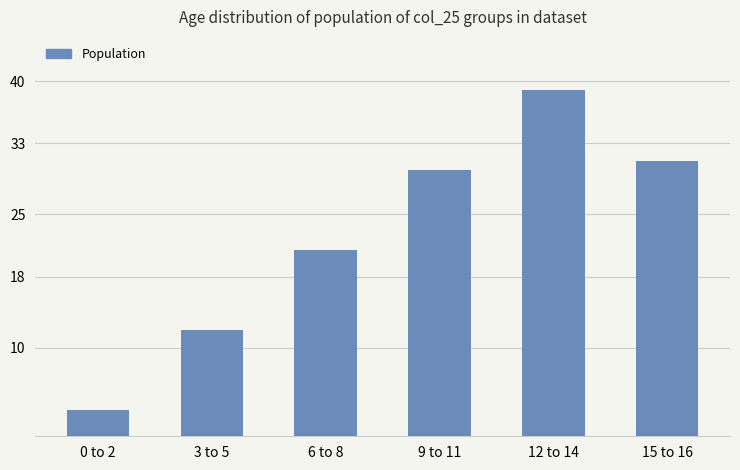

Reading right to left, list all the values displayed in this chart.

15 to 16=31	12 to 14=39	9 to 11=30	6 to 8=21	3 to 5=12	0 to 2=3